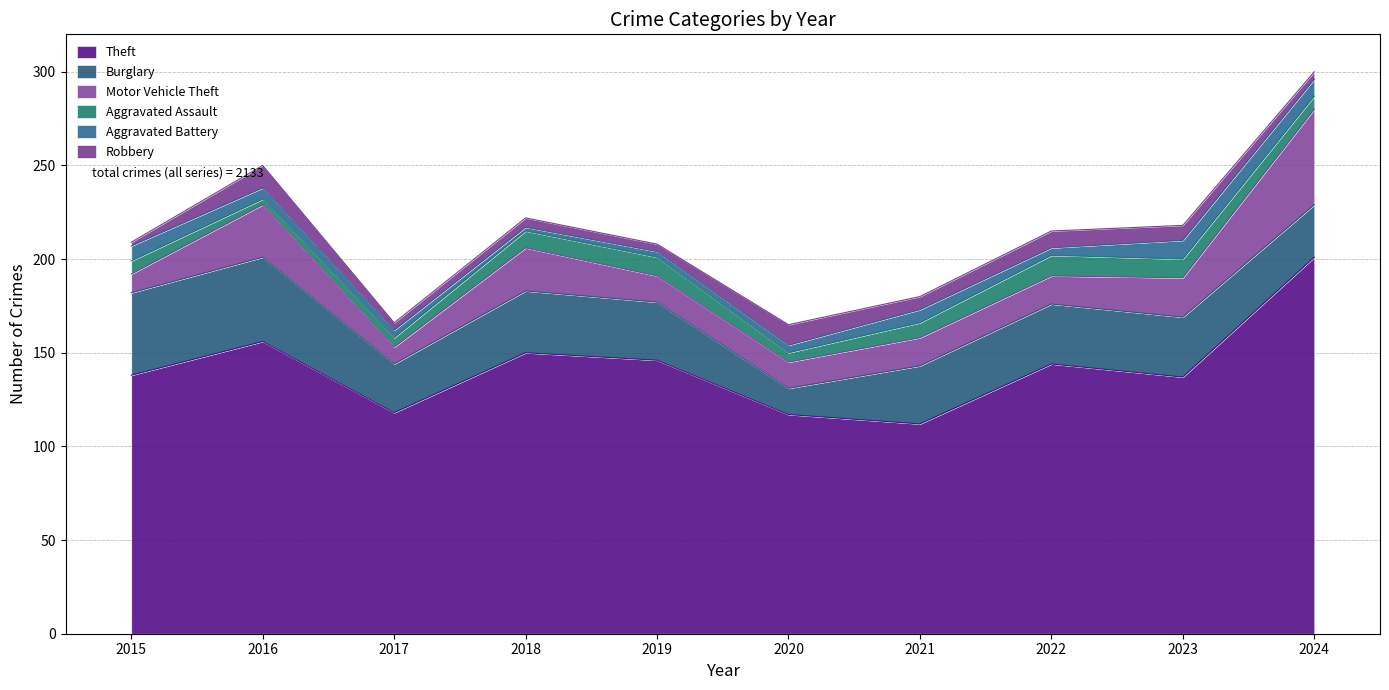

List the labels in order of Theft value, largest first.

2024, 2016, 2018, 2019, 2022, 2015, 2023, 2017, 2020, 2021